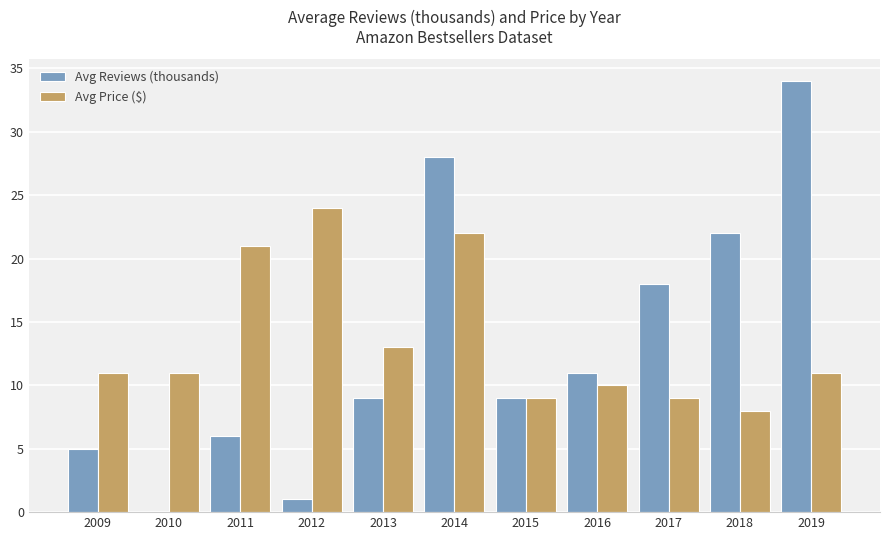

How many distinct data groups are displayed?

2